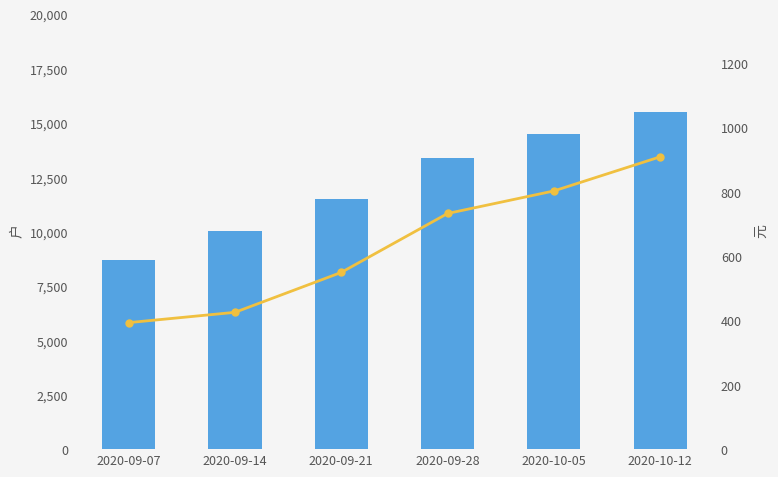

The Cumulative testing episodes series shows 9168 at 2020-10-05. True or false?

False